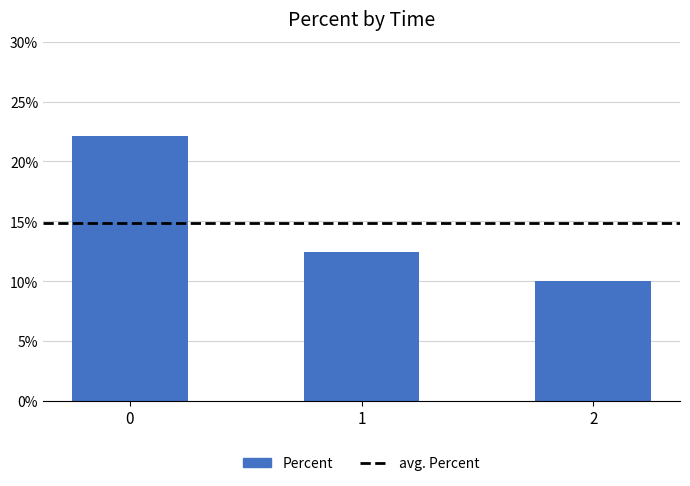

The chart shows a value of 10.0 at 2. True or false?

True